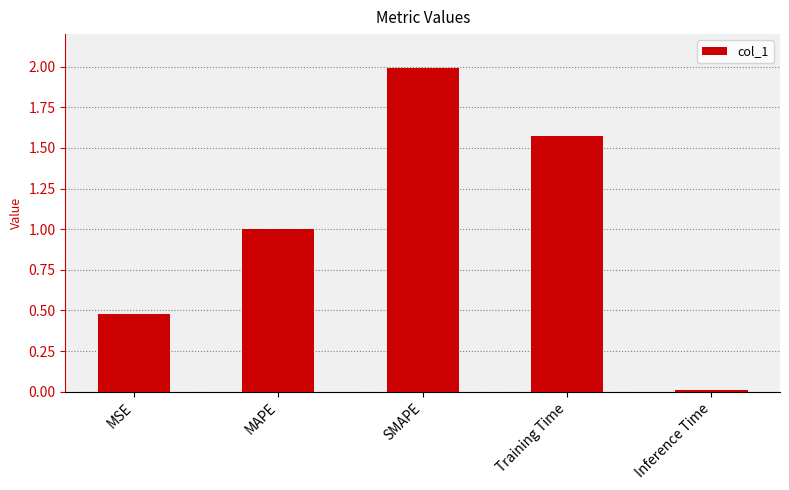

Are the bars grouped side by side (vs. stacked)?

No